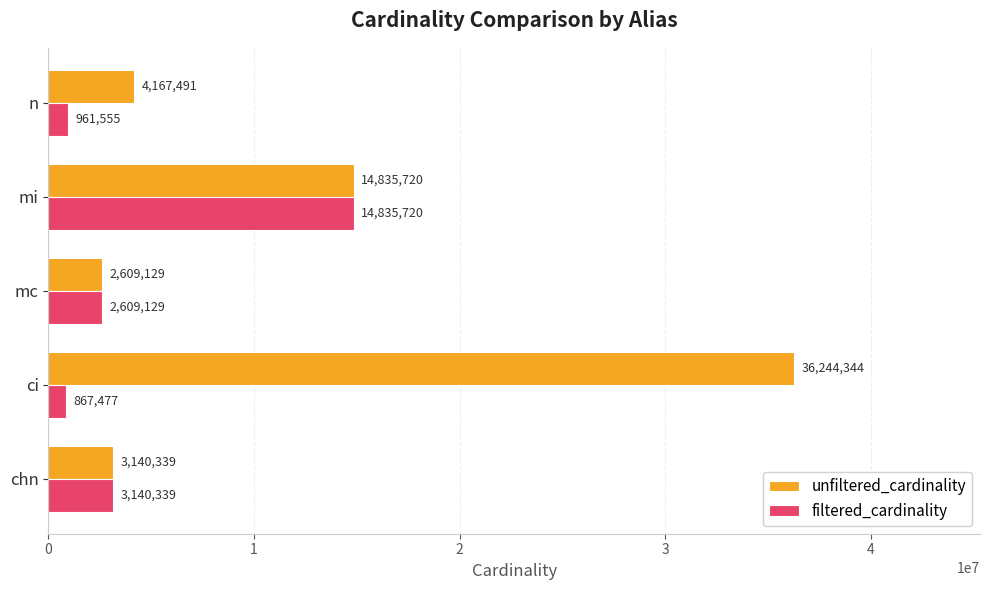

What is the sum of all unfiltered_cardinality values?

60997023